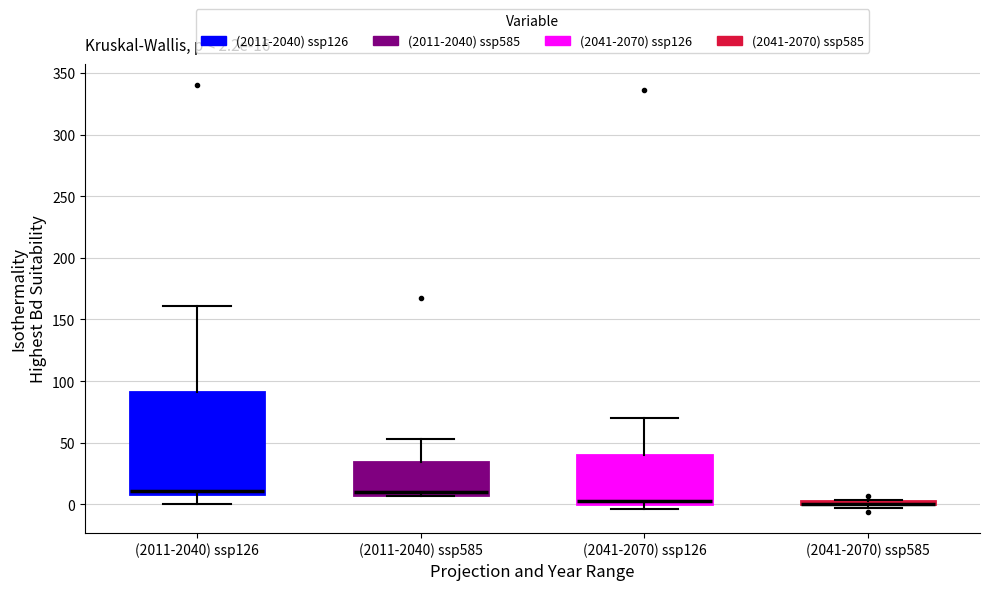

Comparing the boxes themselves (not the whiskers), which one is the tallest?

(2011-2040) ssp126